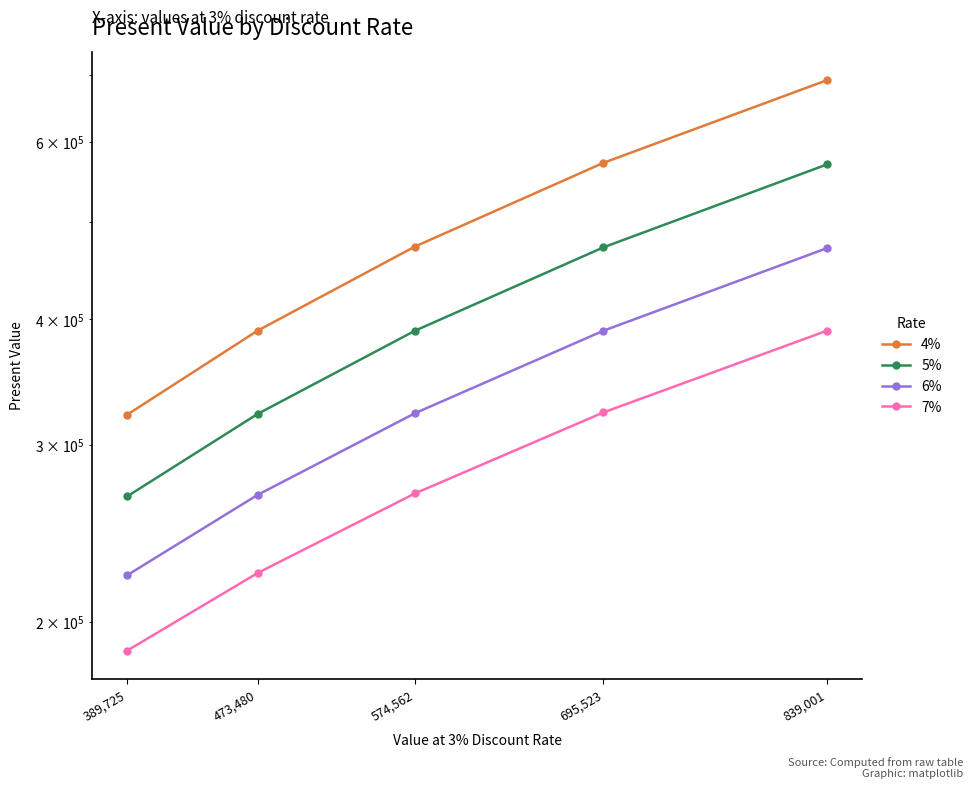

Reading right to left, what are all the values shown in this chart?

4%: 839,001=691730.9	695,523=572439.1	574,562=472596.1	473,480=389725.4	389,725=321474.4
5%: 839,001=570363.6	695,523=471730.6	574,562=389725.4	473,480=322062.4	389,725=266612.7
6%: 839,001=470883.0	695,523=389725.4	574,562=322640.5	473,480=267558.1	389,725=222587.9
7%: 839,001=389725.4	695,523=323208.8	574,562=268489.3	473,480=223726.6	389,725=187272.3